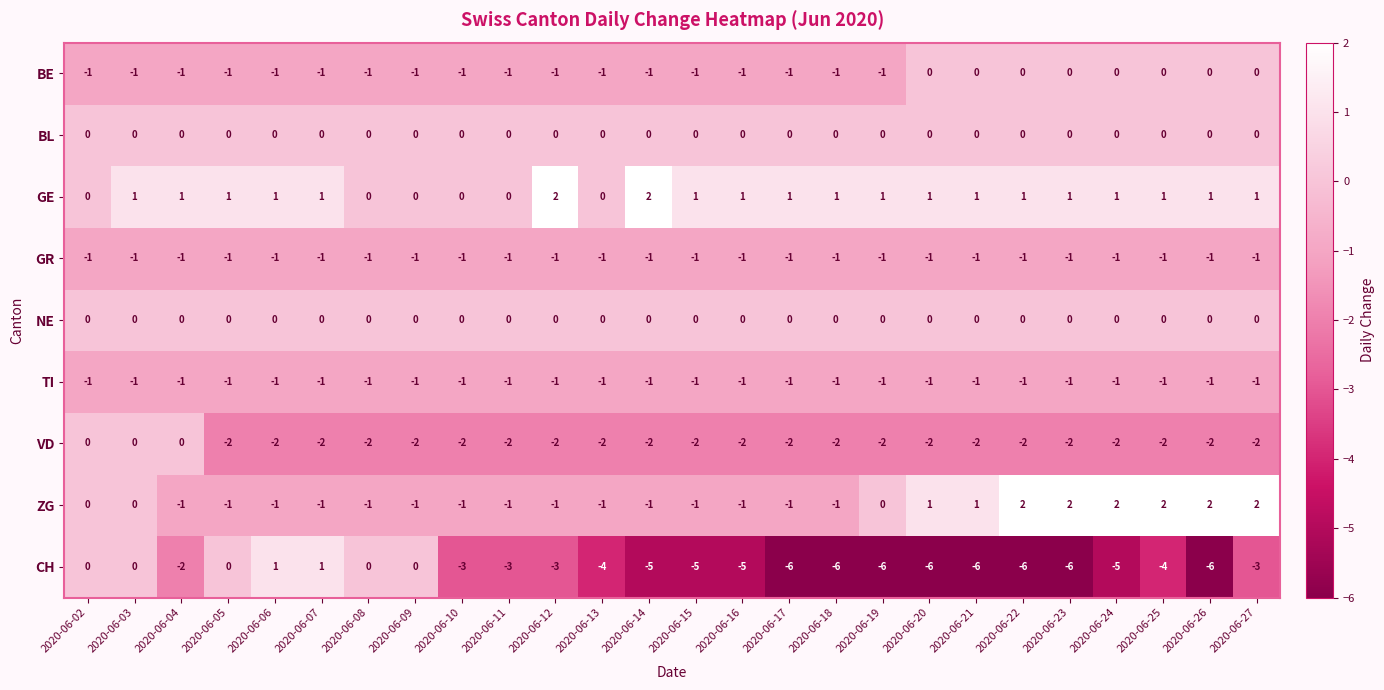

Between 2020-06-07 and 2020-06-20, which series saw the biggest shift?

CH